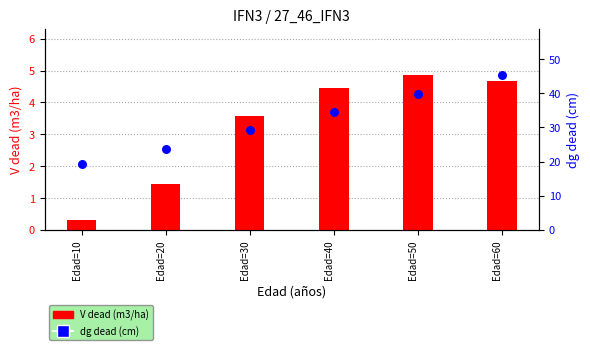

Which series reaches the minimum Y coordinate?

V dead (m3/ha)